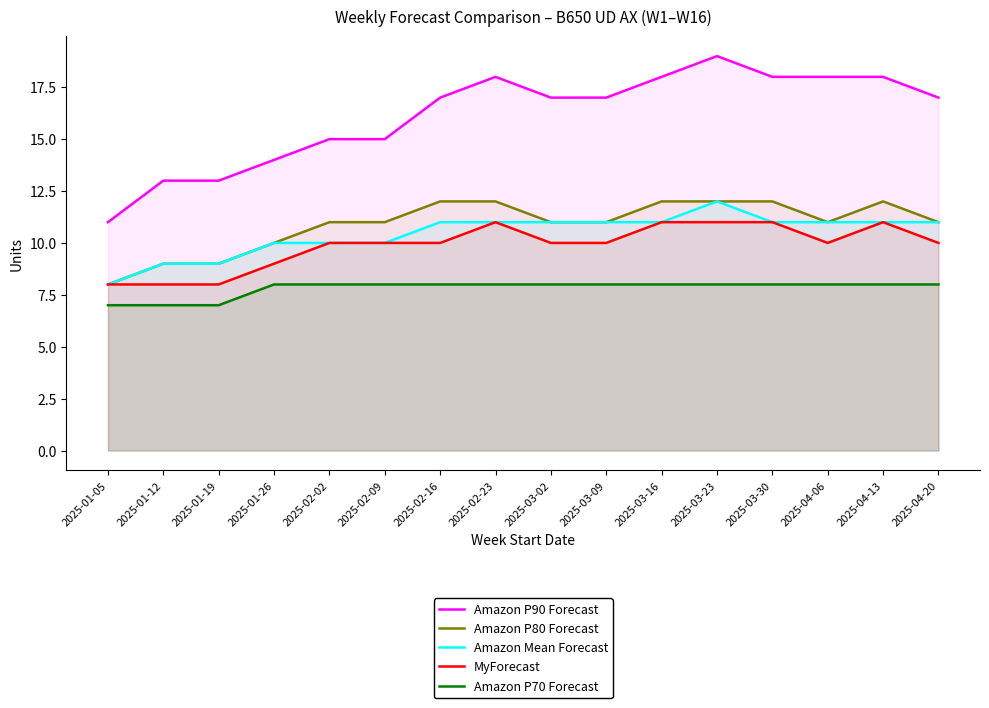

At 2025-04-13, list the series in order from largest to smallest.

Amazon P90 Forecast, Amazon P80 Forecast, Amazon Mean Forecast, MyForecast, Amazon P70 Forecast